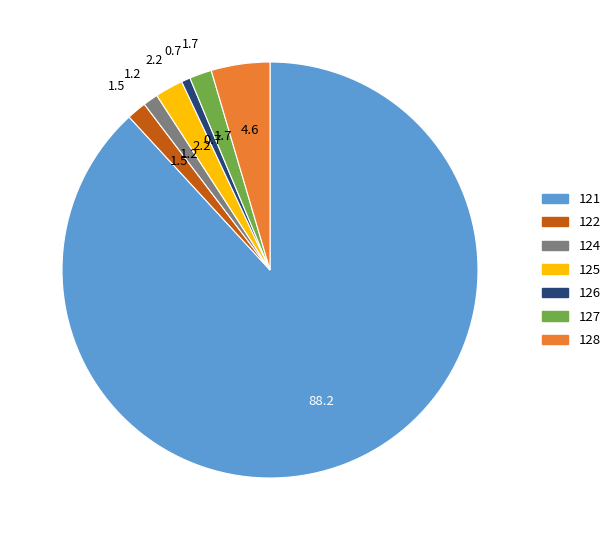

Which slice is the largest?

121